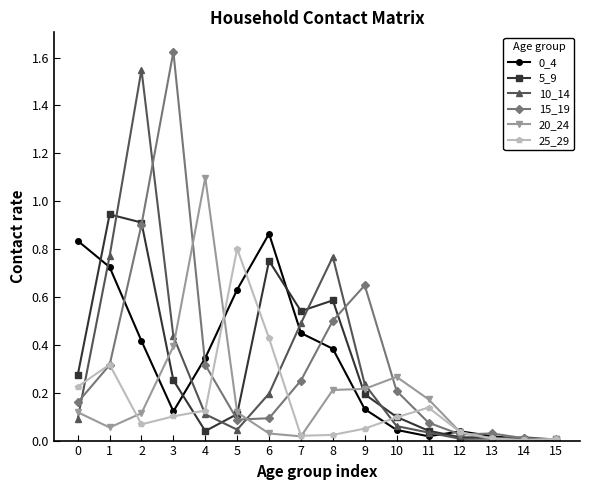

Which series has the largest range (max minus min)?

15_19